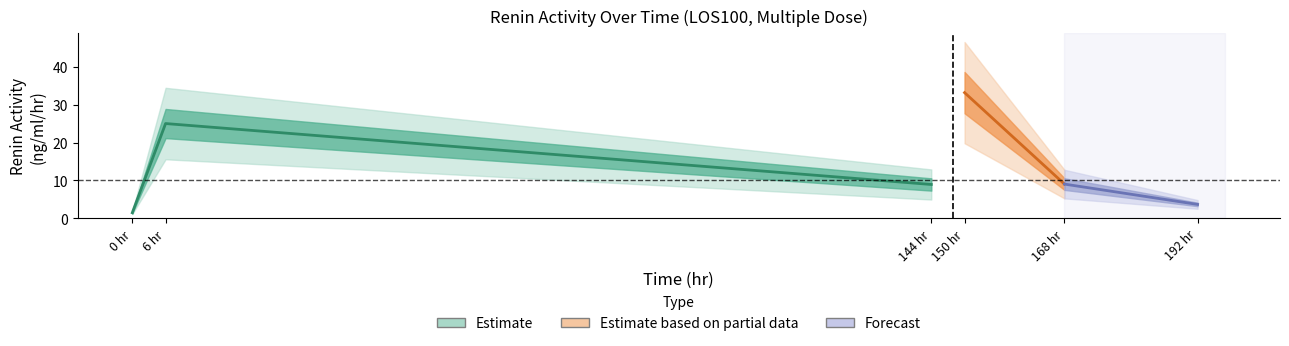

What is the label of the 4th point from the right?

144.0